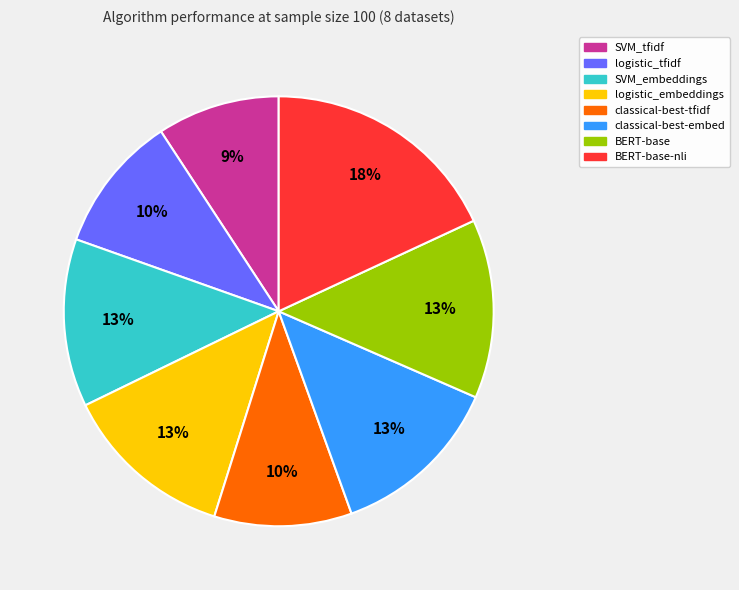

To the nearest percent, what is the difference between the largest and smallest slice percentages?

9%